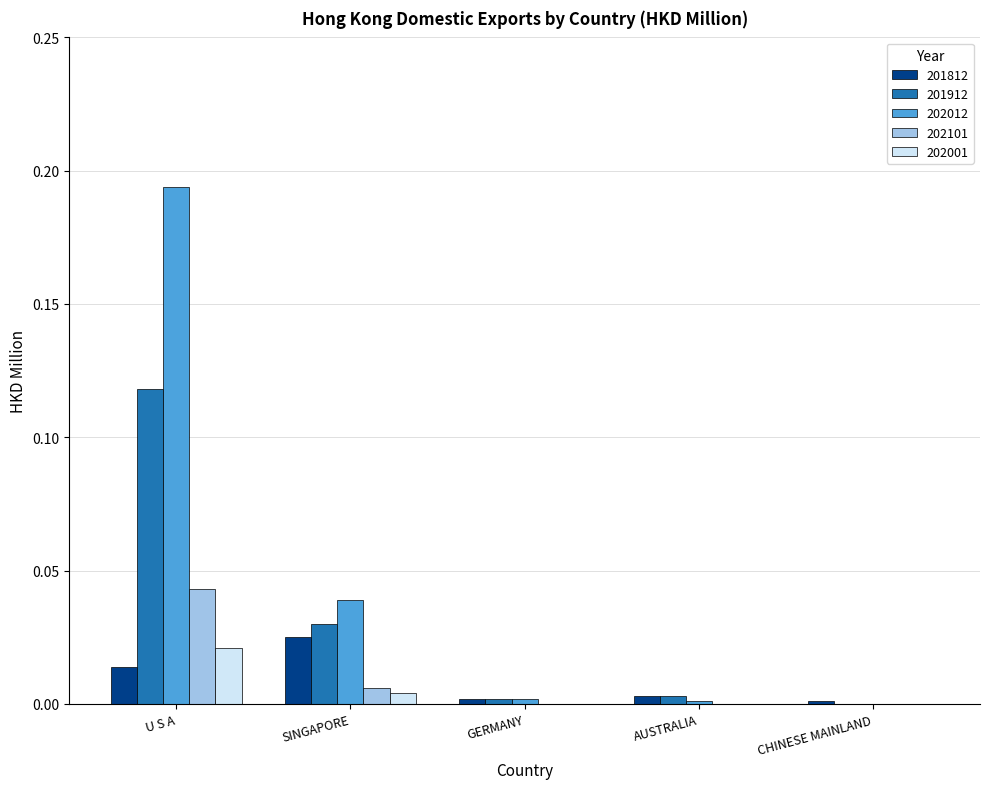

Which series has the largest range (max minus min)?

202012